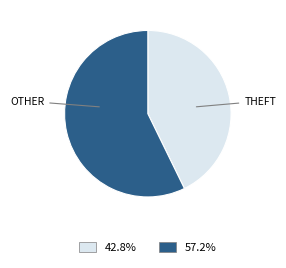

Does any single category account for the majority?

Yes